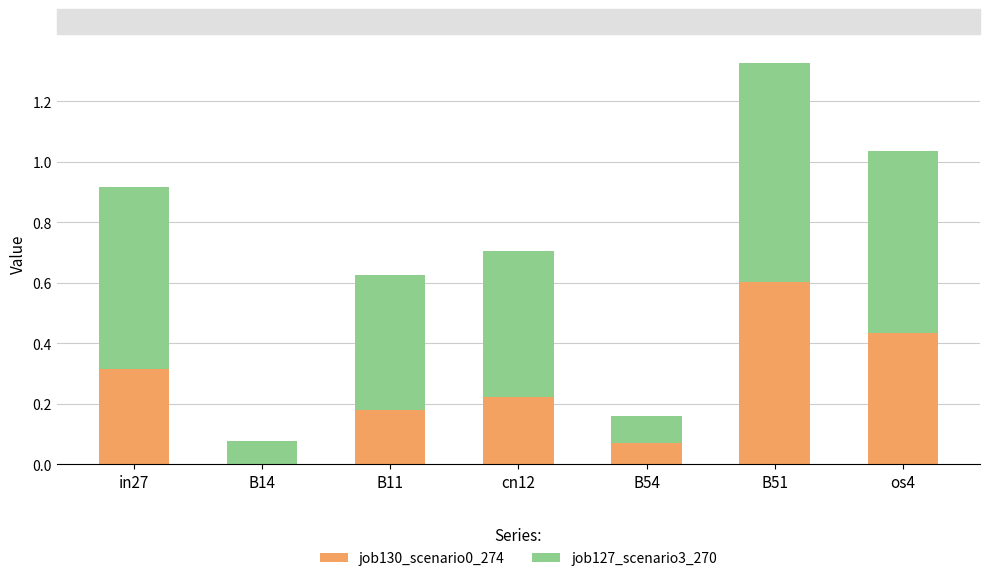

What is the average value of the job130_scenario0_274 series?

0.3